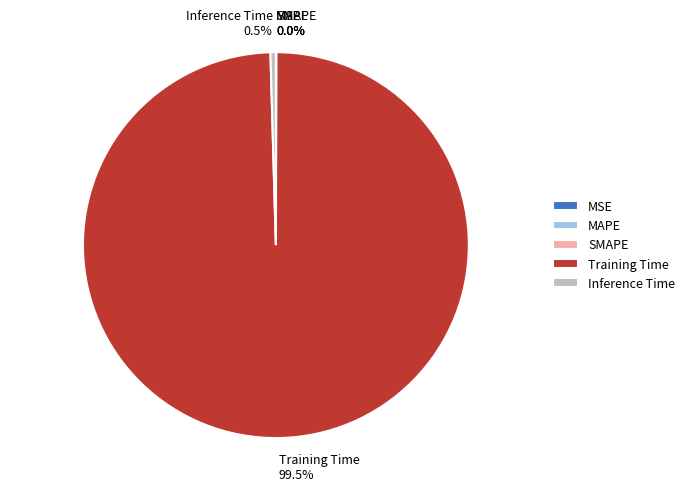

Which category has the biggest portion of the pie?

Training Time